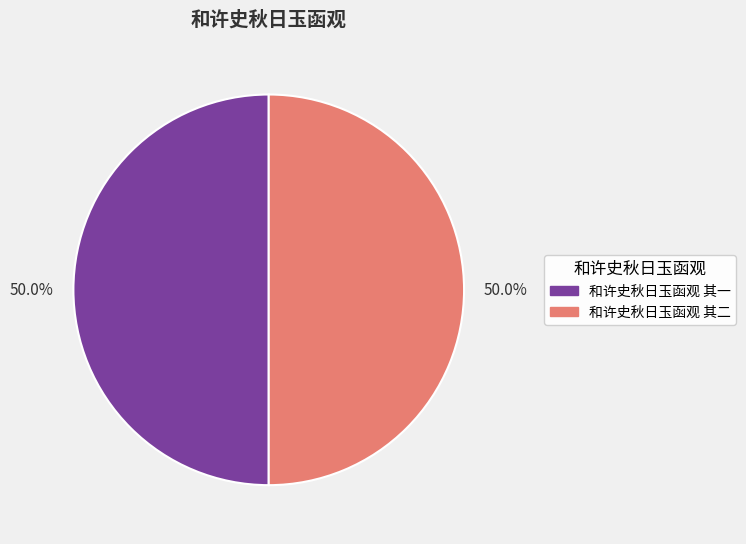

How many segments does this pie chart have?

2